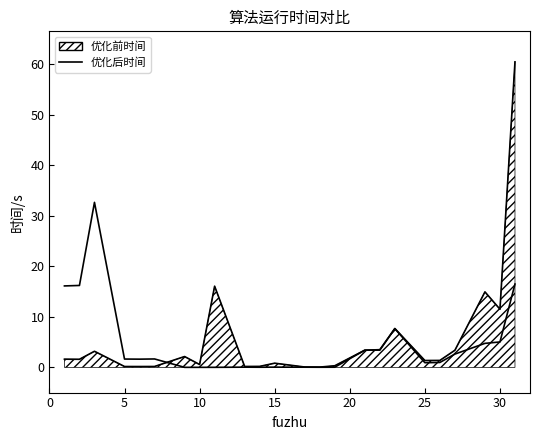

How many lines are shown in the chart?

2